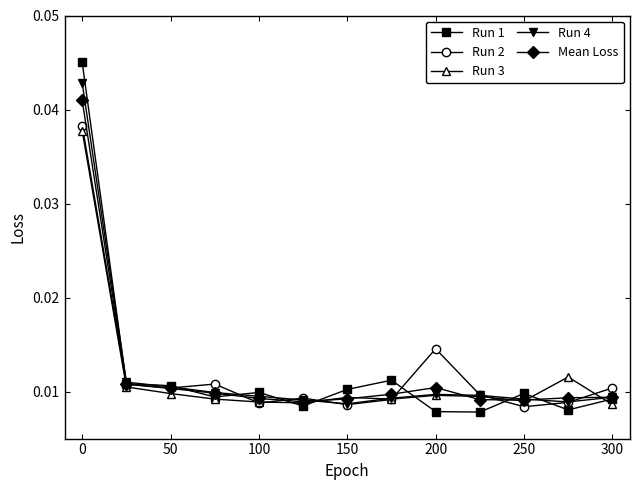

Count the Run 2 values in the range 0 to 1.

13